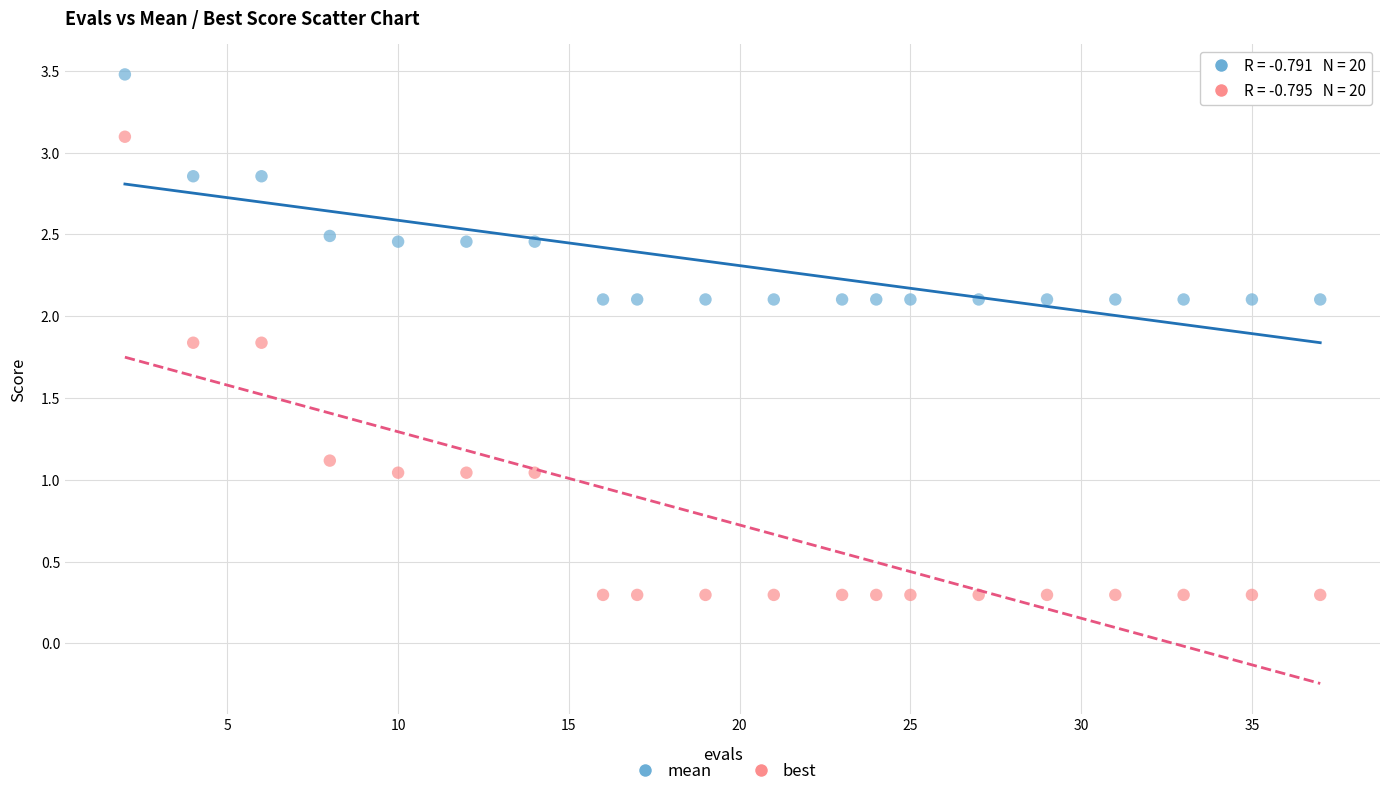

Which series reaches the maximum Y coordinate?

mean